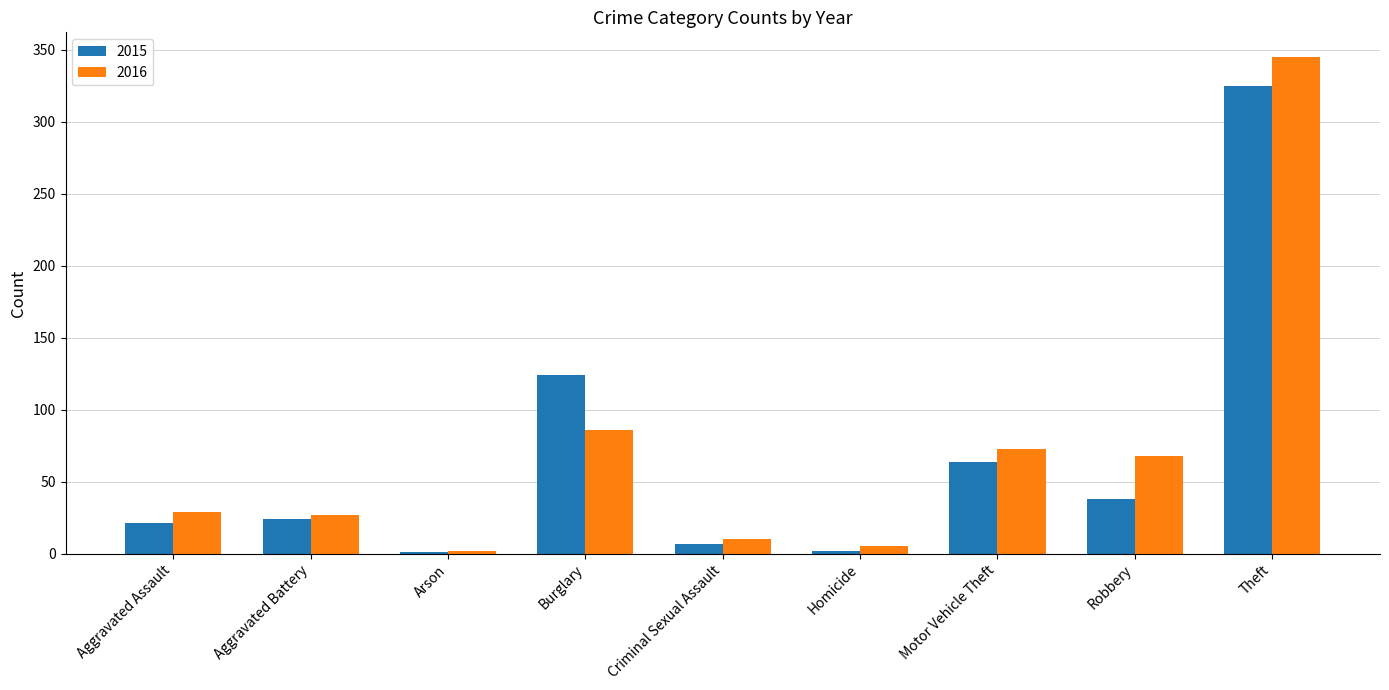

What is the sum of all 2016 values?

645